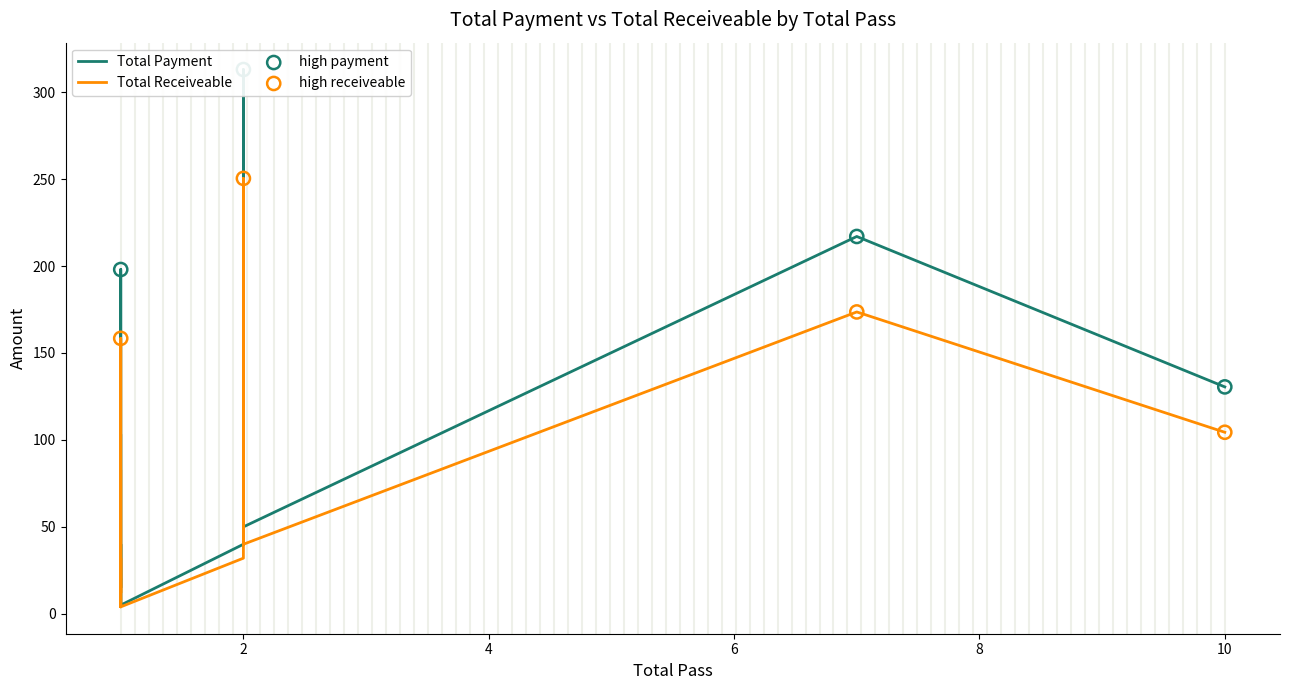

What are all the series names shown in the legend?

Total Payment, Total Receiveable